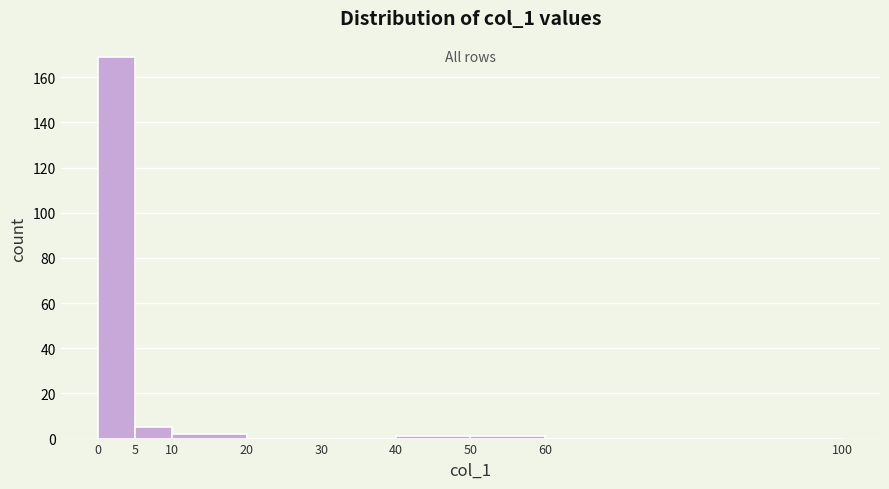

What is the height of the bar covering 5 to 10 on the x-axis? The values are not printed on the chart, so give them approximately, as read against the axis.

6